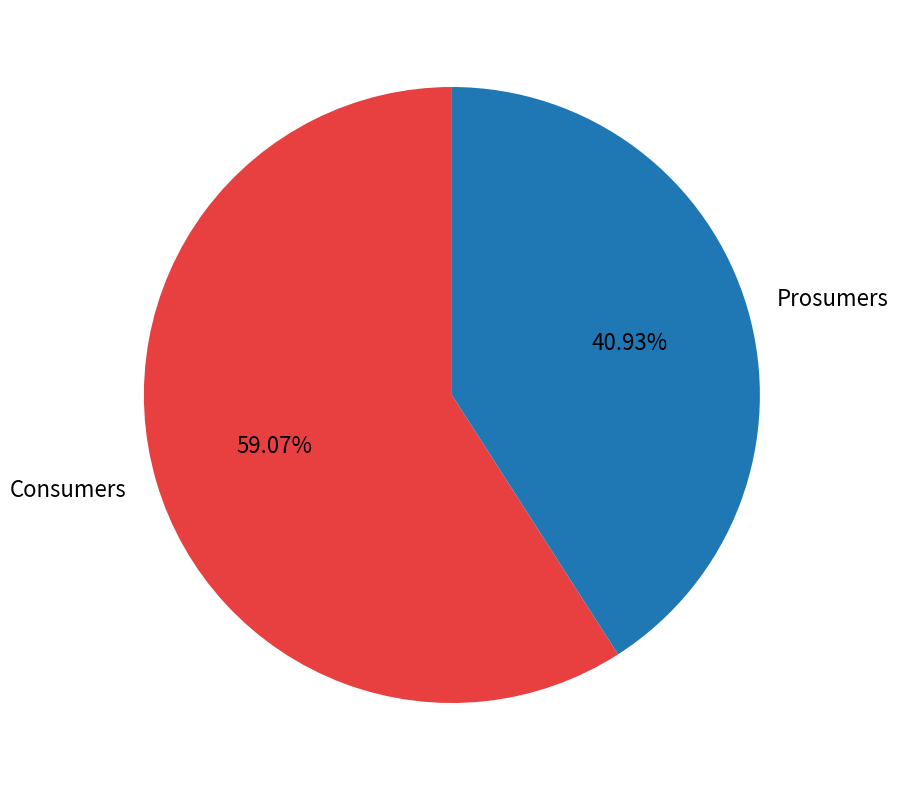

The Consumers slice represents 72% of the pie. True or false?

False